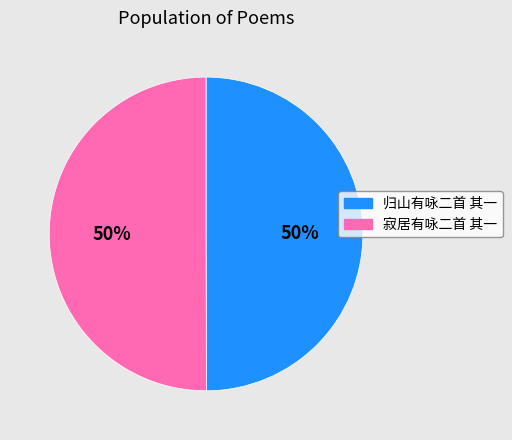

Do 寂居有咏二首 其一 and 归山有咏二首 其一 together represent more than half of the pie?

Yes